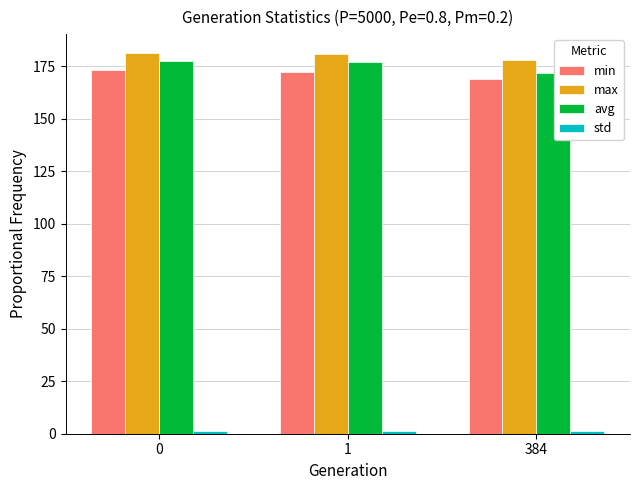

What is the average value of the max series?

179.9